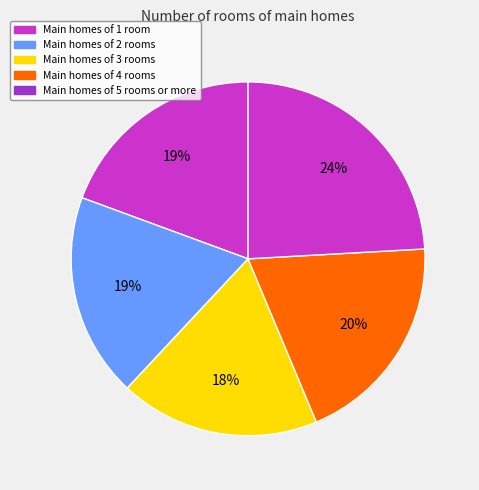

How many slices are in this pie chart?

5